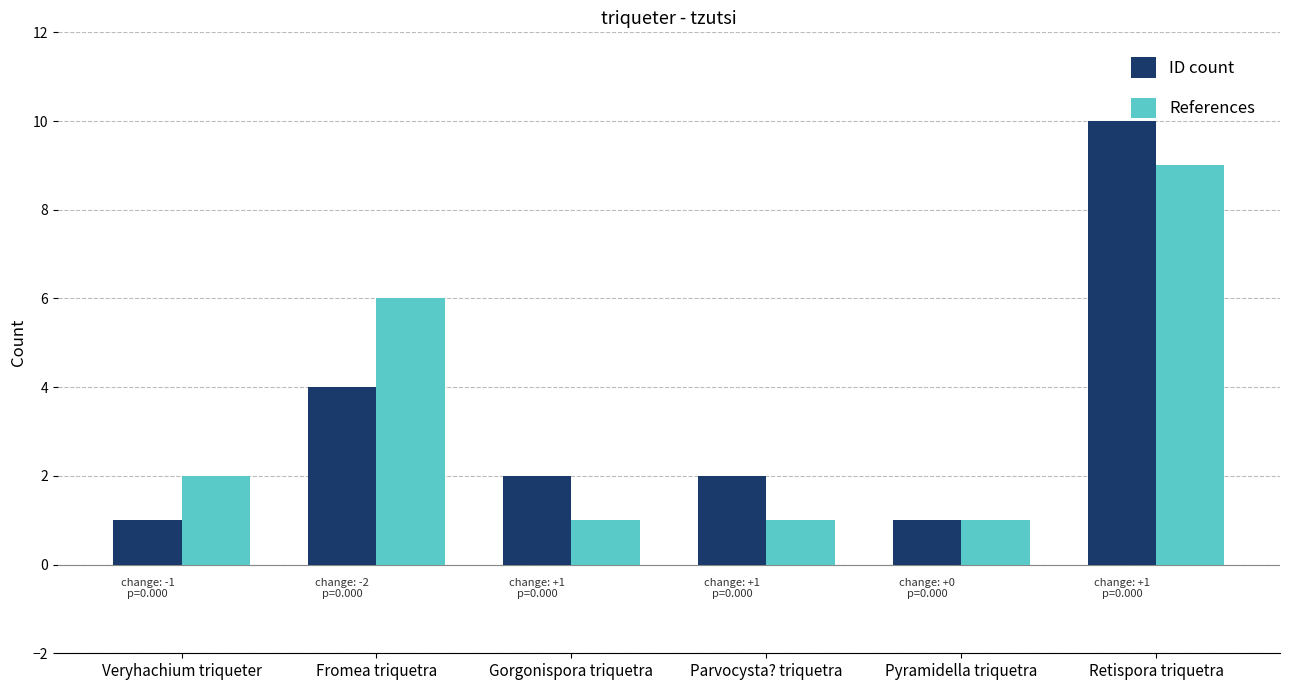

At how many categories does at least one series exceed 7?

1